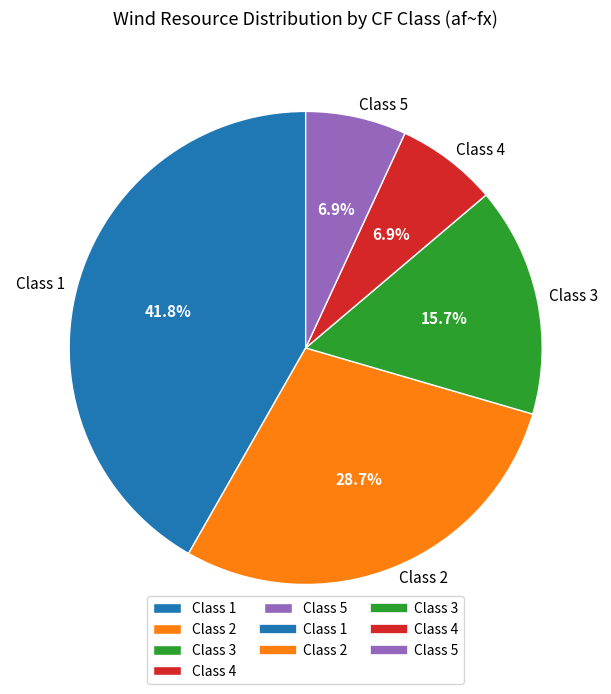

What is the largest slice in the pie chart?

Class 1